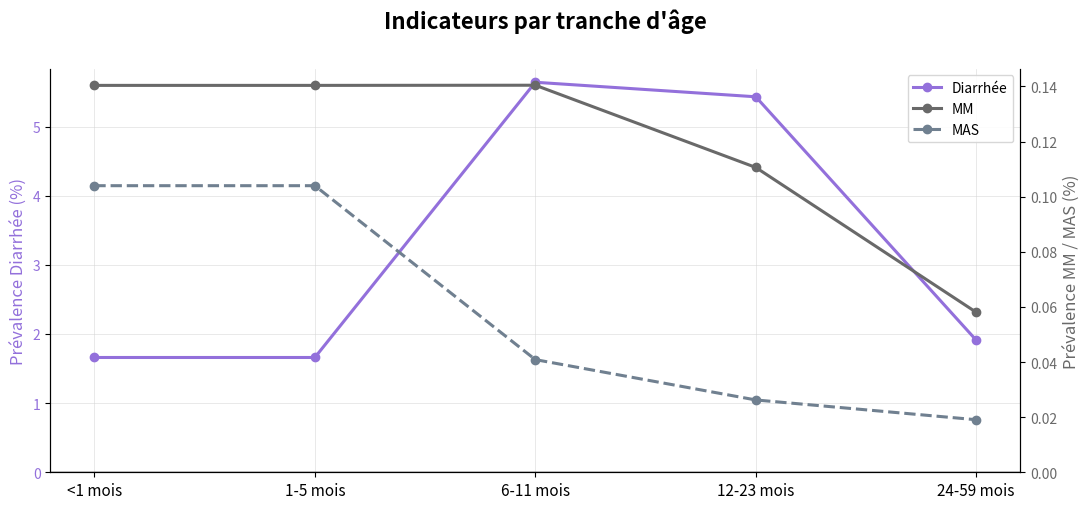

True or false: MAS and MM intersect in this chart.

False